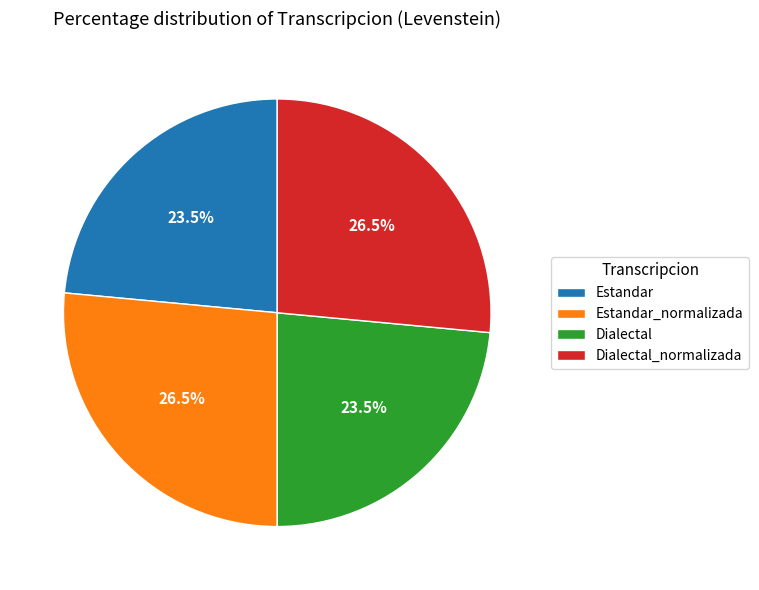

The Dialectal_normalizada slice represents 20% of the pie. True or false?

False